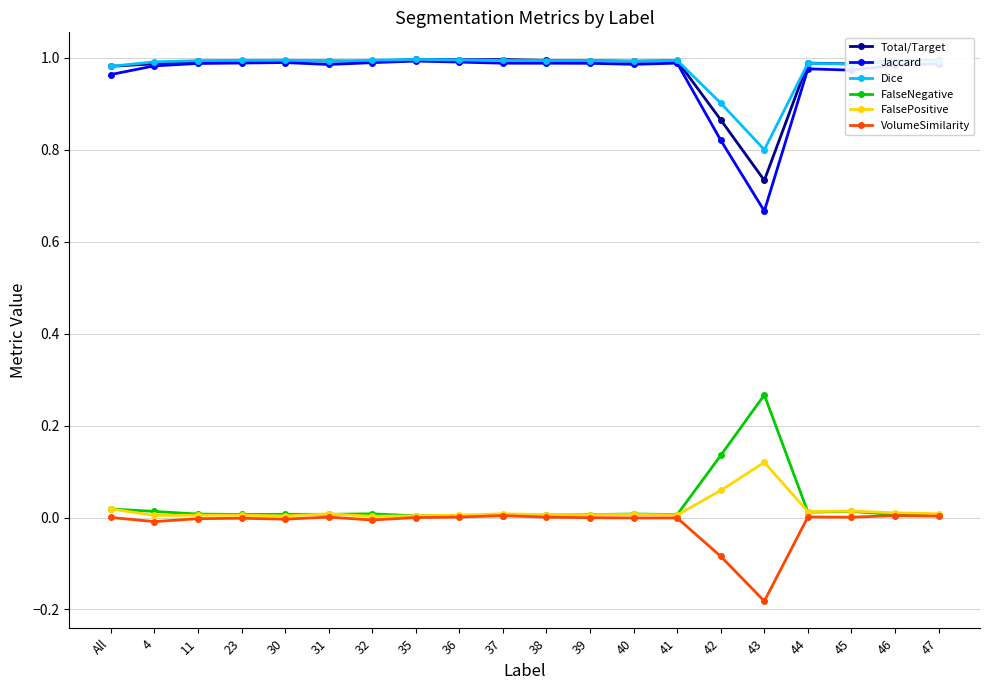

Is the value of VolumeSimilarity at 11 greater than the value of Total/Target at 36?

No